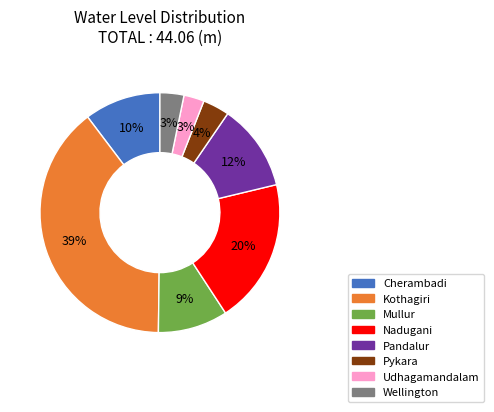

Count the number of slices in the pie.

8